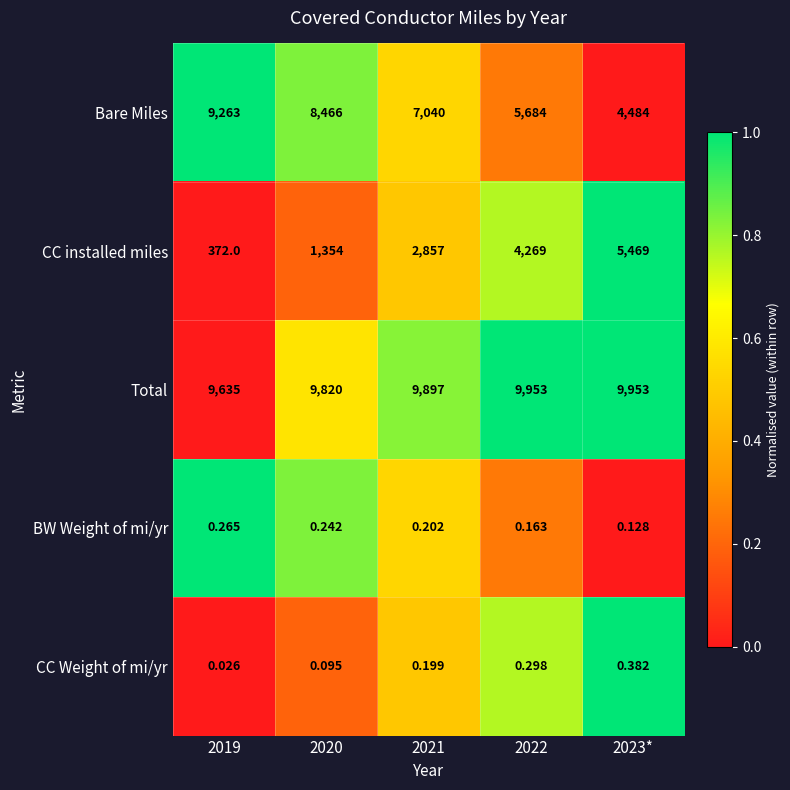

How many distinct data groups are displayed?

5